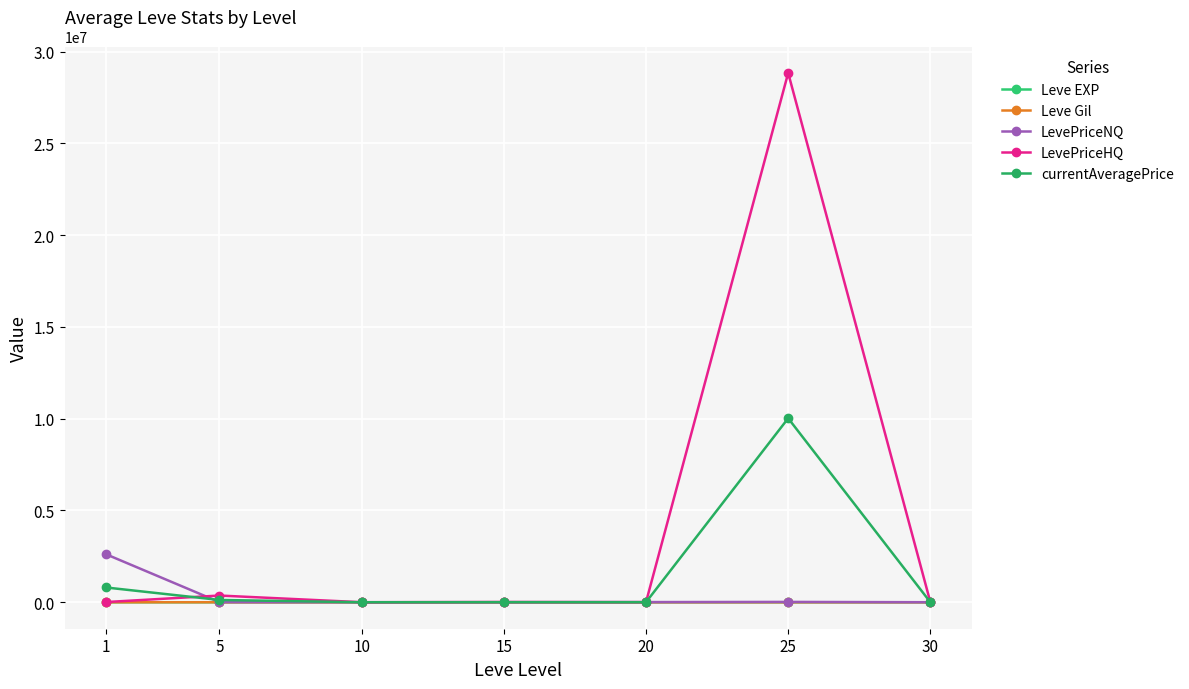

Where is LevePriceHQ nearest to the value 14416987?

5